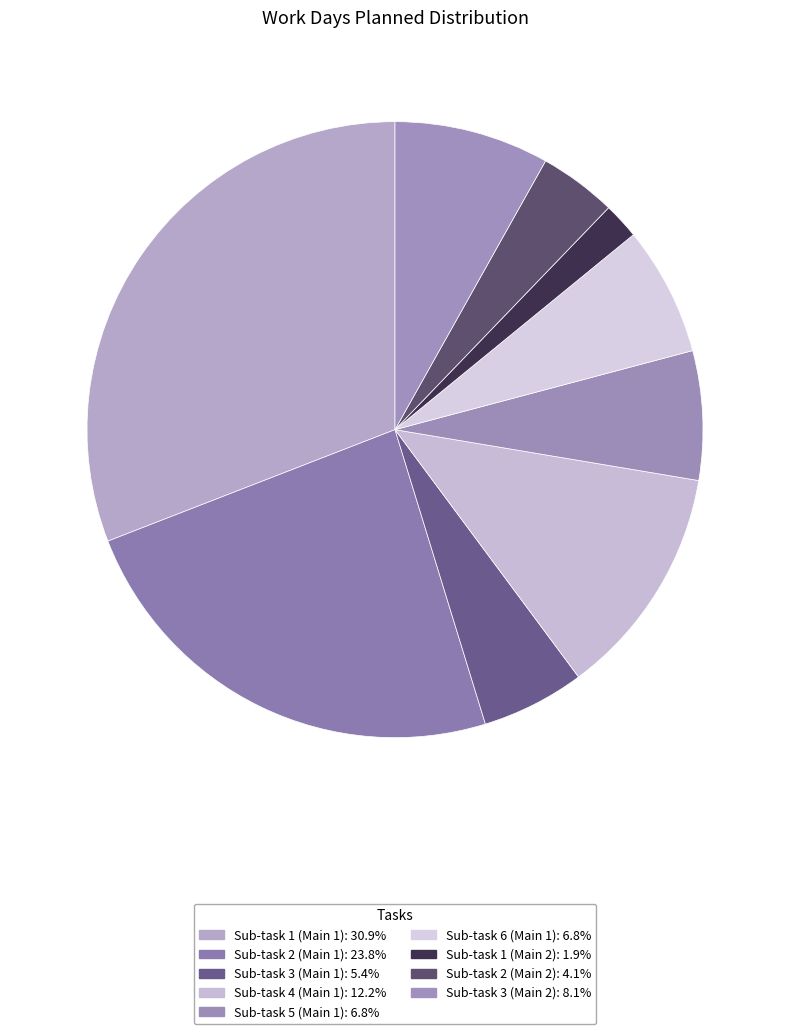

What portion of the pie excludes Sub-task 1 (Main 1)?

69.1%